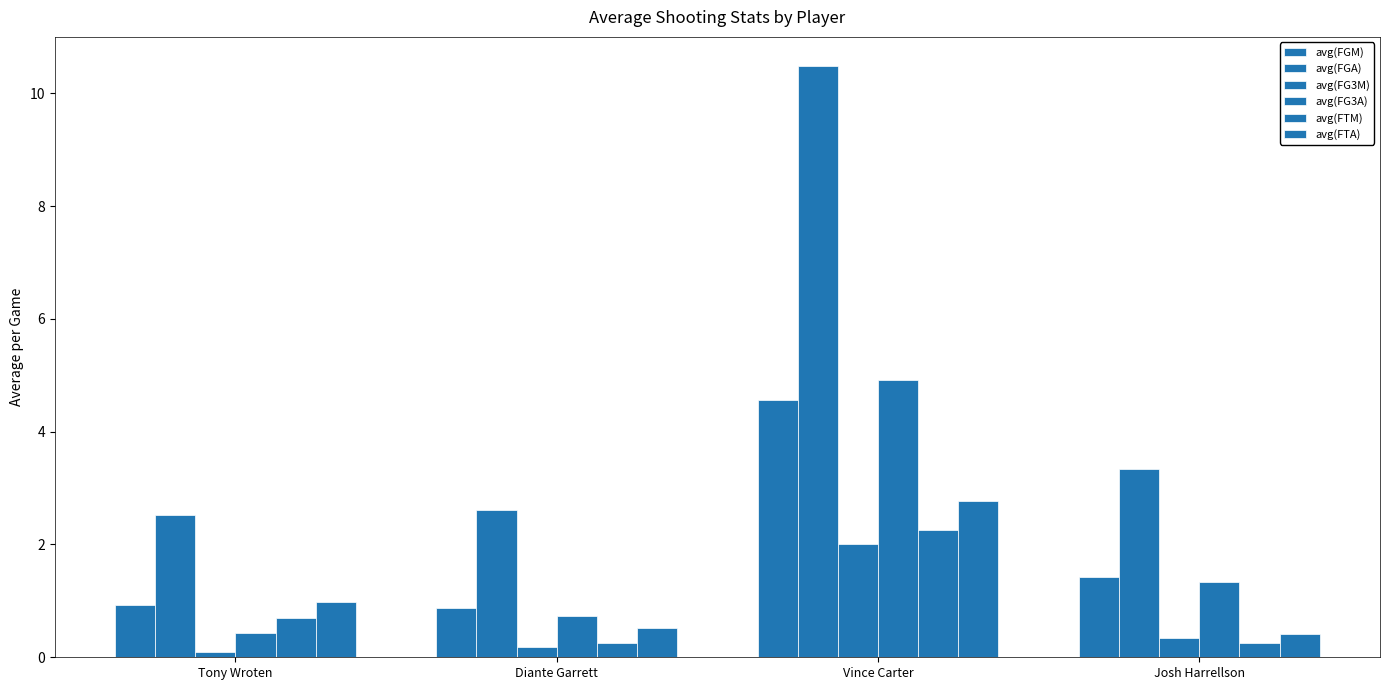

Reading right to left, list all the values displayed in this chart.

avg(FGM): 1.4	4.6	0.9	0.9
avg(FGA): 3.3	10.5	2.6	2.5
avg(FG3M): 0.3	2.0	0.2	0.1
avg(FG3A): 1.3	4.9	0.7	0.4
avg(FTM): 0.2	2.3	0.3	0.7
avg(FTA): 0.4	2.8	0.5	1.0